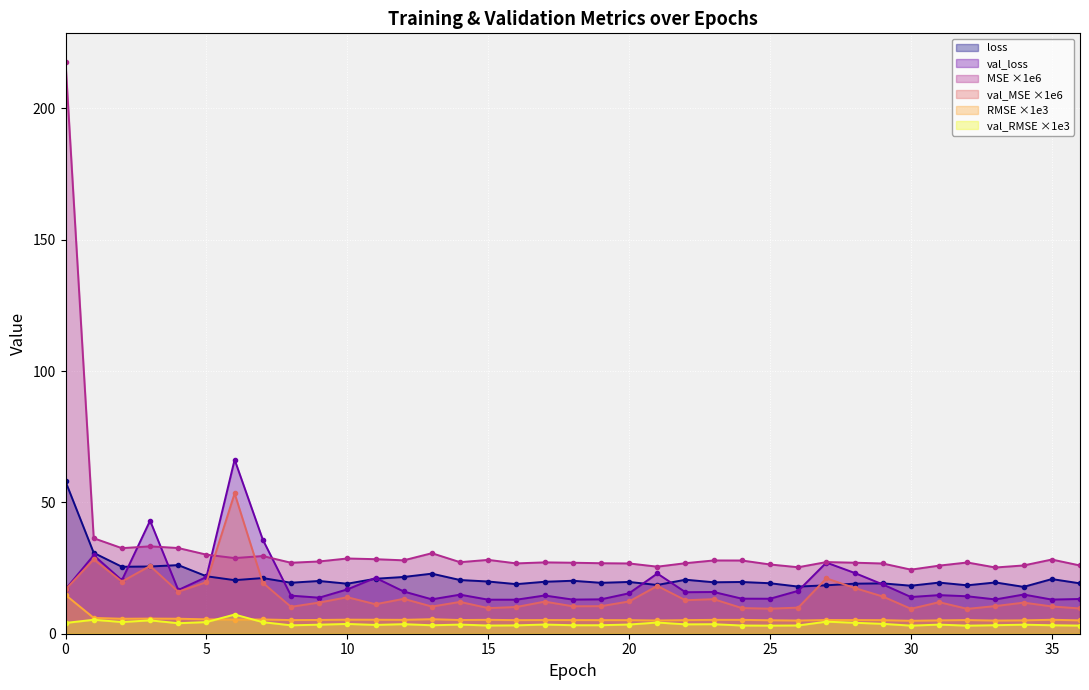

At which category does root_mean_squared_error reach its first local valley?

2